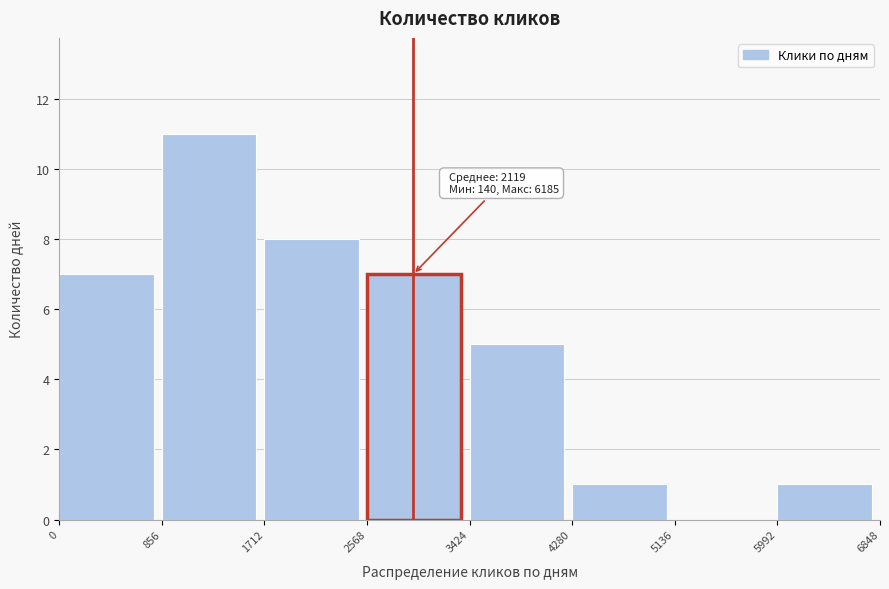

Over which range of the x-axis is the bar tallest?

856 to 1712